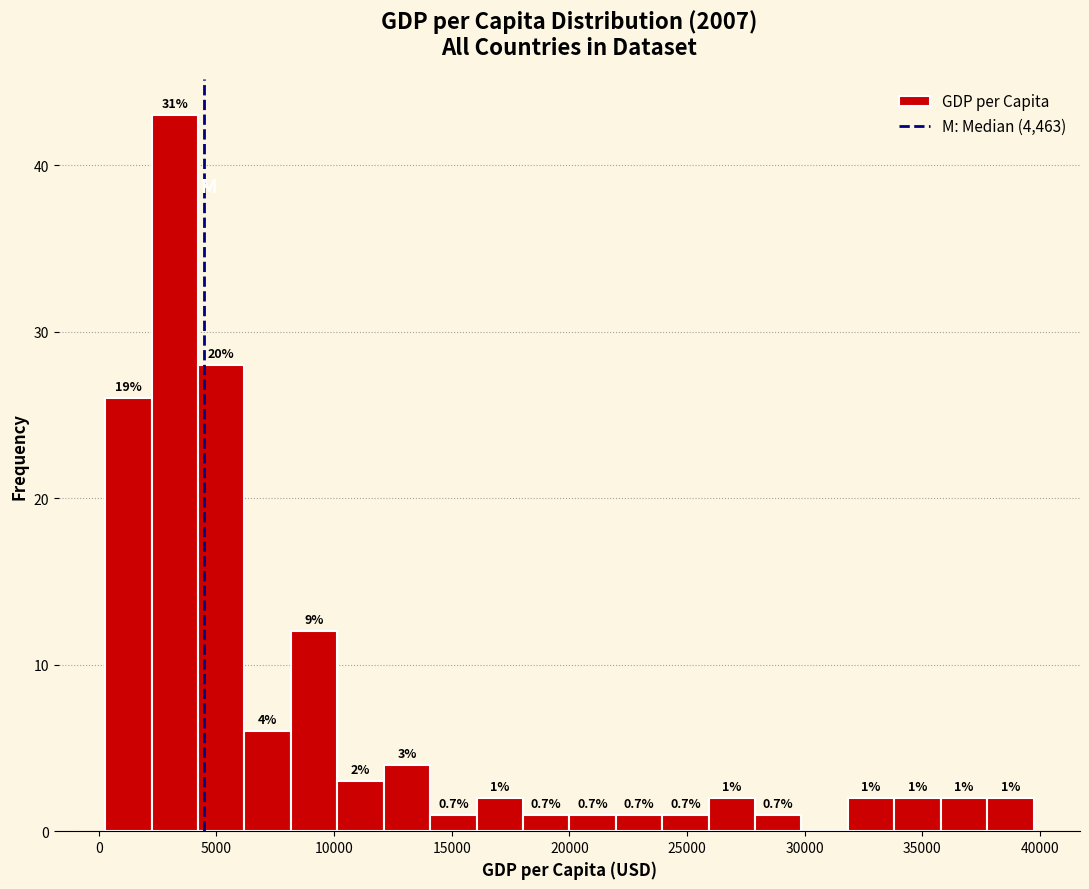

Around what value on the x-axis is the tallest bar? Give the approximate position of its centre, as read against the axis.

3000